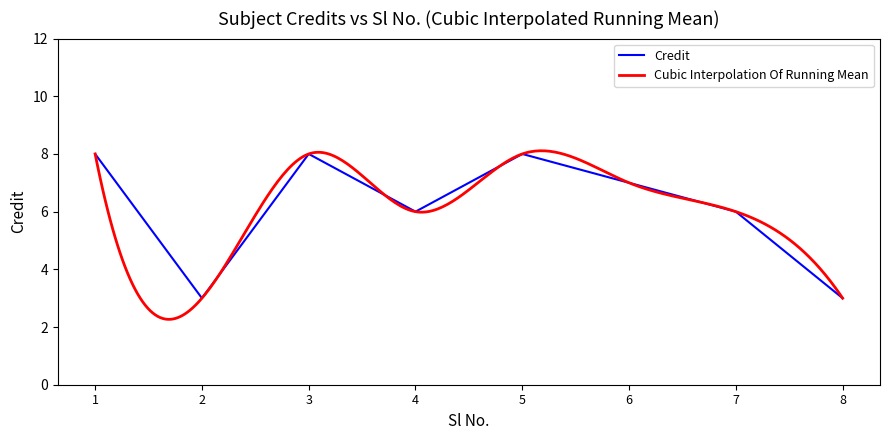

Reading right to left, list all the values displayed in this chart.

8=3	7=6	6=7	5=8	4=6	3=8	2=3	1=8